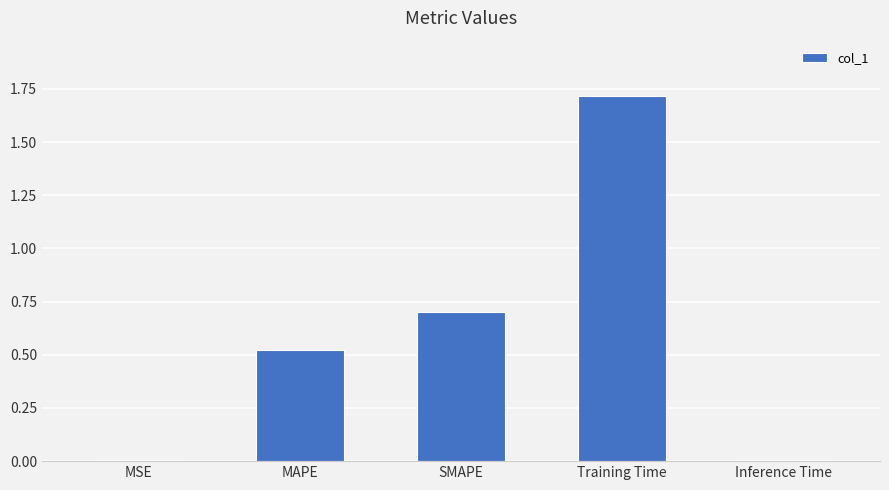

What is the maximum value shown in the chart?

1.7